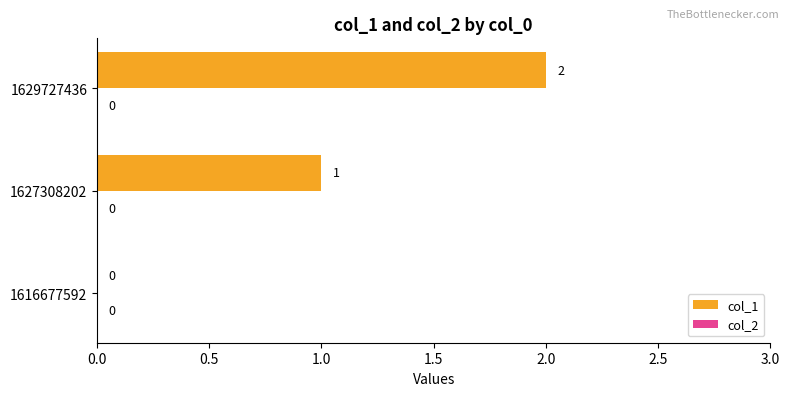

At which label is the value closest to 1?

1627308202